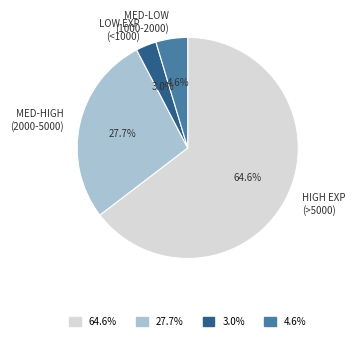

How many slices are in this pie chart?

4